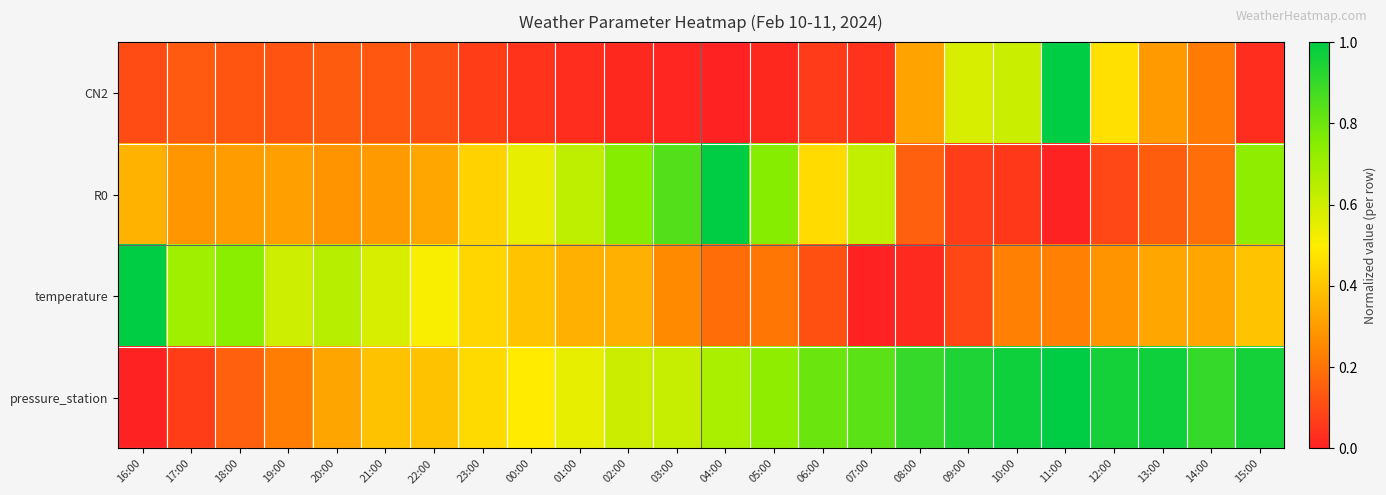

Between 23:00 and 08:00, which series saw the biggest shift?

pressure_station